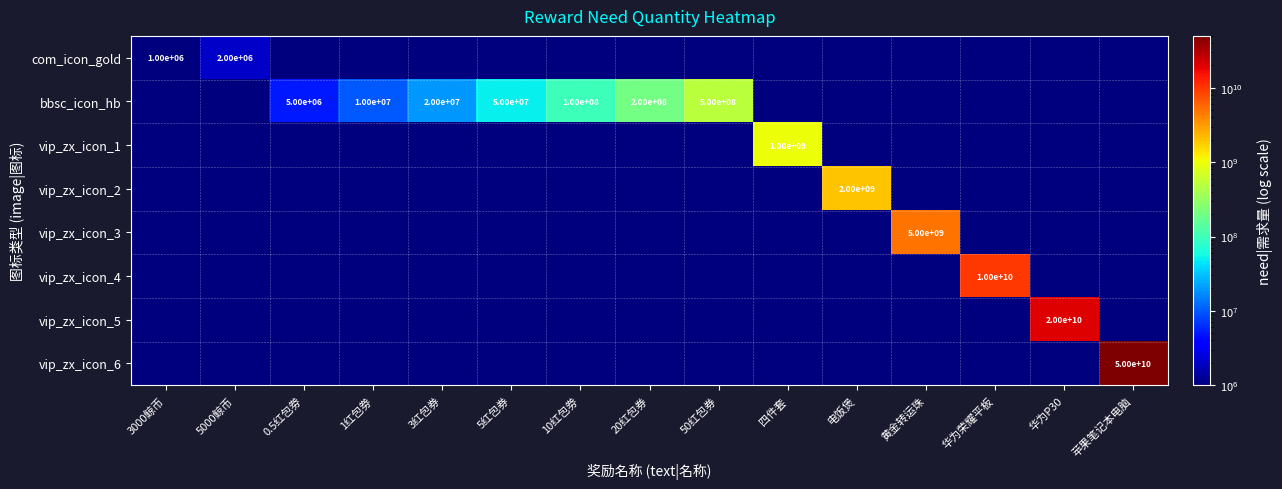

True or false: bbsc_icon_hb has a value of 50000000 at 5红包券.

True